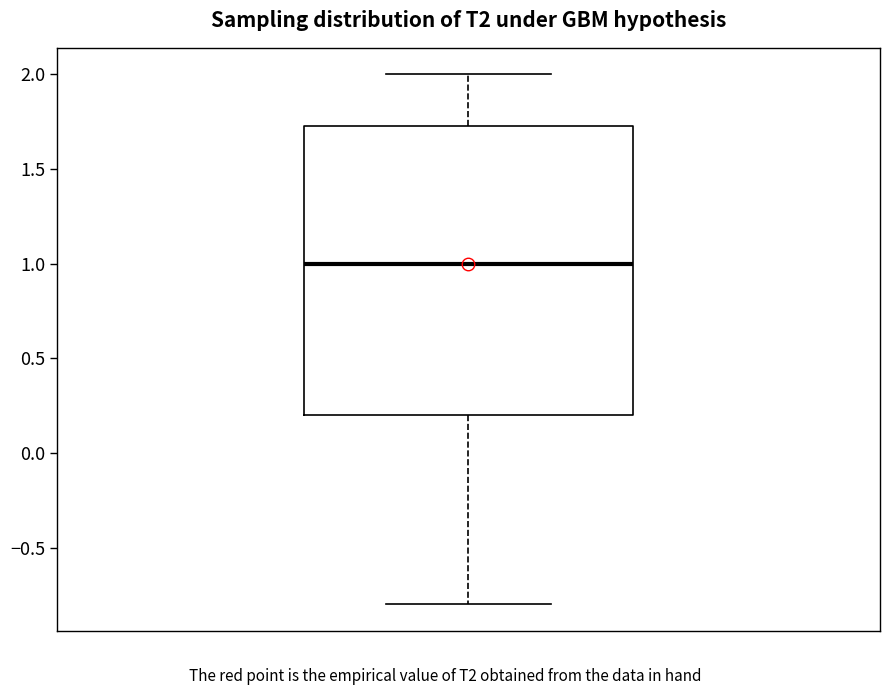

Transcribe this box plot: give where the median line is, the range the box spans, and where the two whiskers end, as read against the y-axis. The values are not printed on the chart, so give them approximately, as read against the axis.

median 1.00, box 0.20 to 1.75, whiskers -0.80 to 2.00